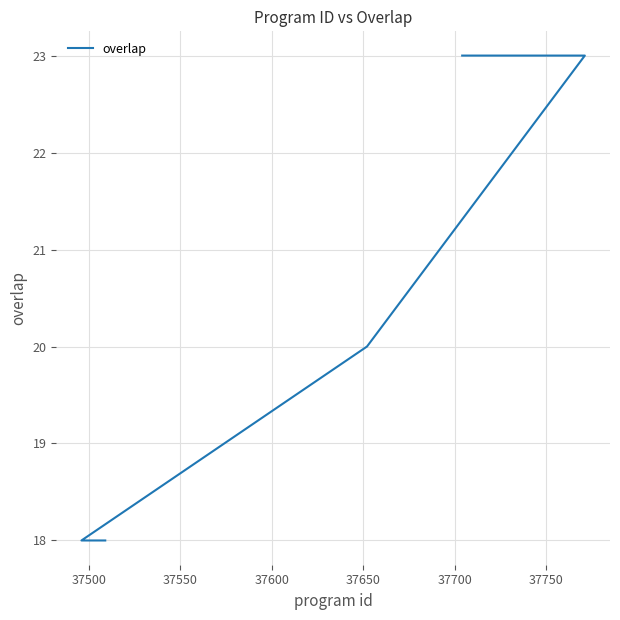

How many series are shown in this chart?

1